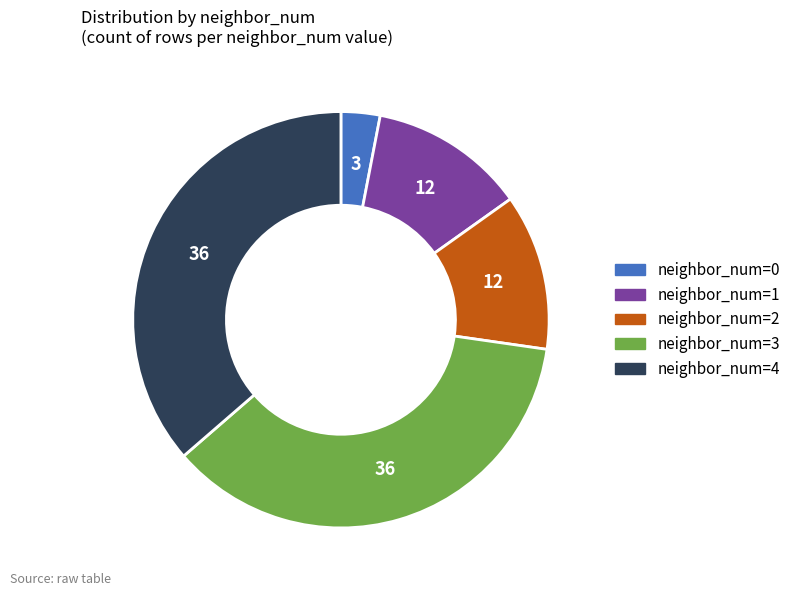

What is the ratio of the value at neighbor_num=4 to the value at neighbor_num=1?

3.0